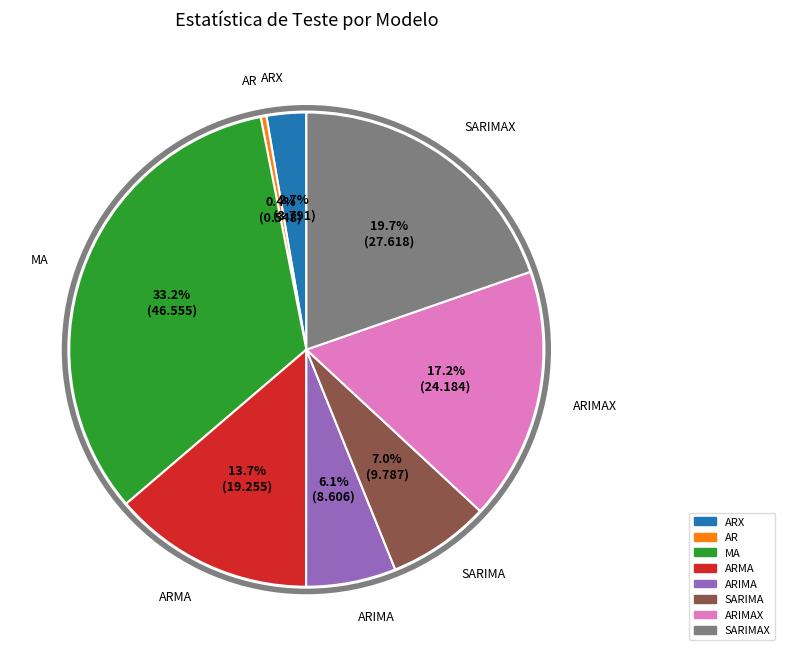

Is it true that SARIMAX is 14% of the pie?

False